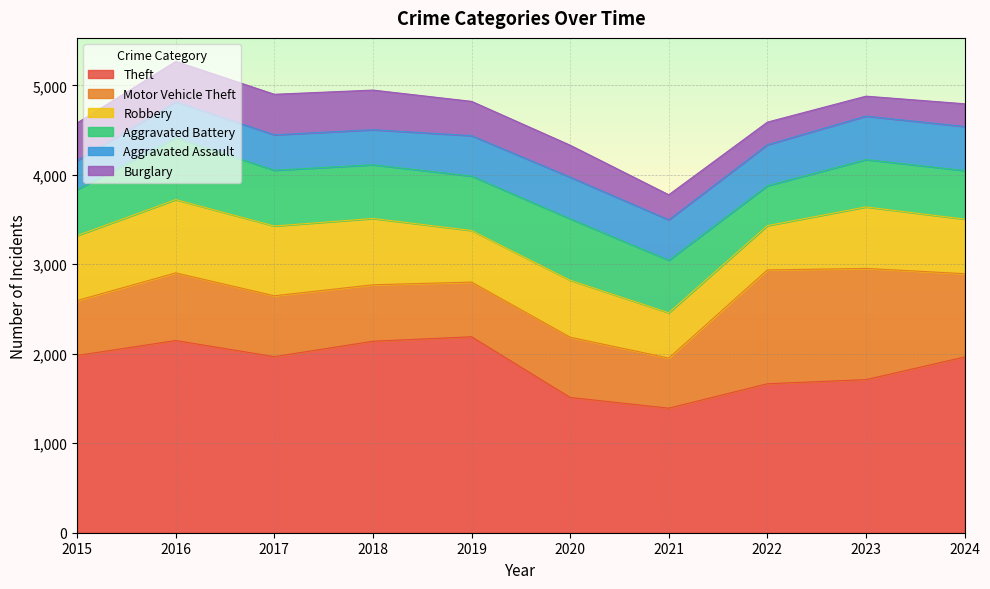

What is the highest value of the Theft series?

2190